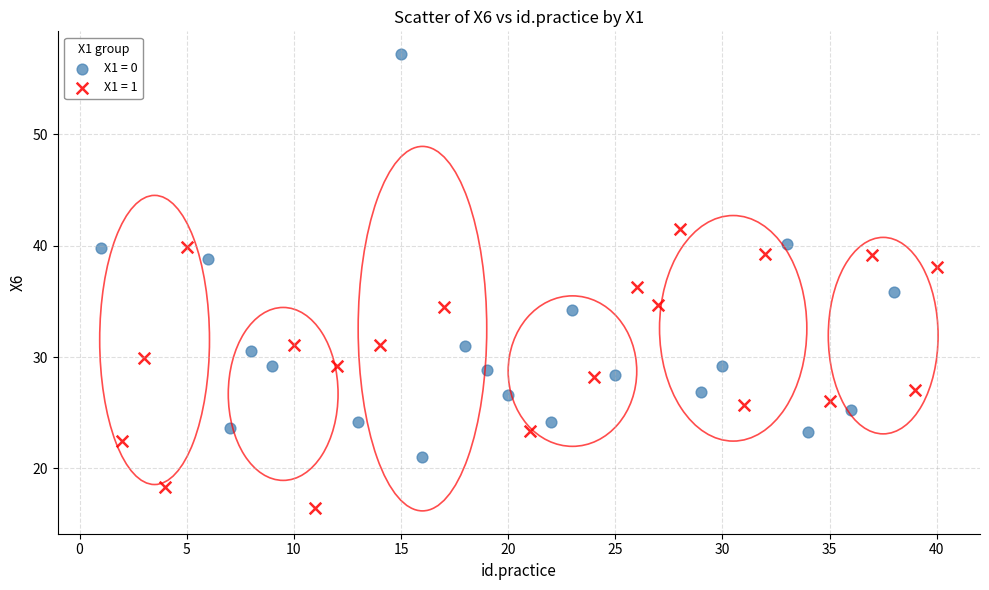

Which series reaches the minimum Y coordinate?

X1 = 1